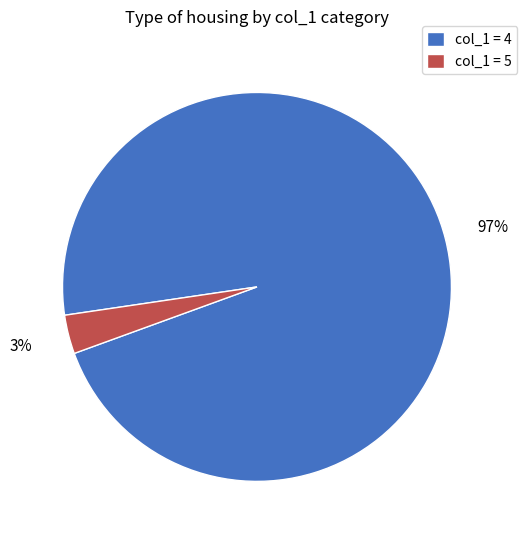

To the nearest percent, what is the average slice percentage?

50%